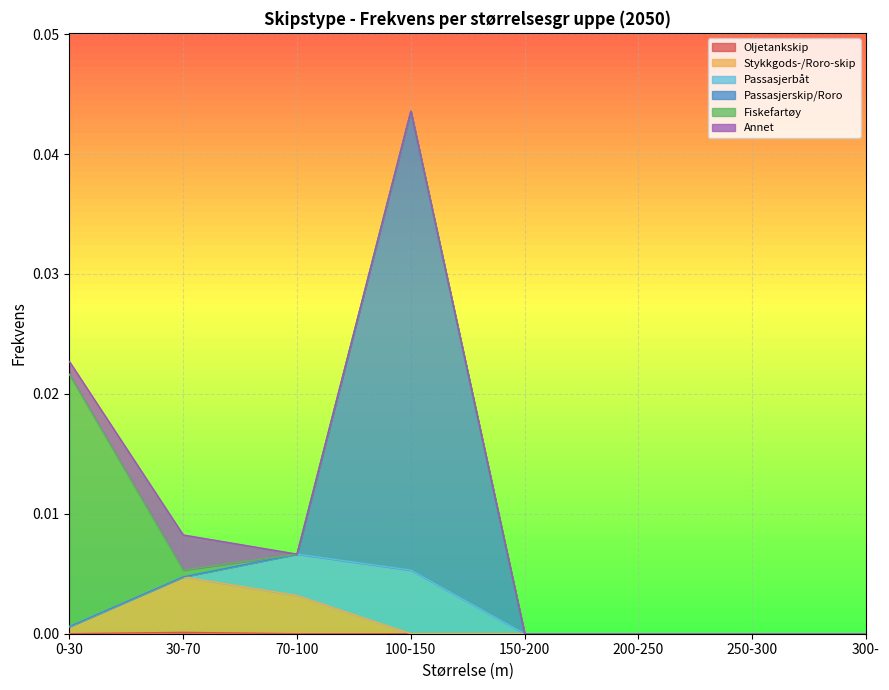

Where is the first local maximum for Oljetankskip?

30-70